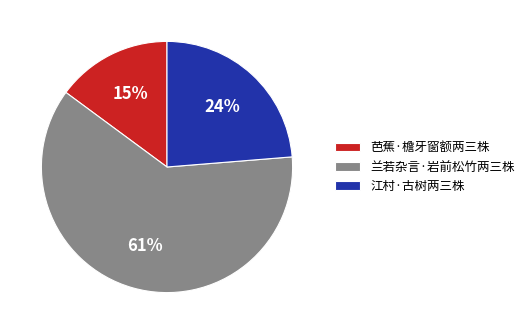

Do 江村·古树两三株 and 芭蕉·檐牙窗额两三株 together represent more than half of the pie?

No